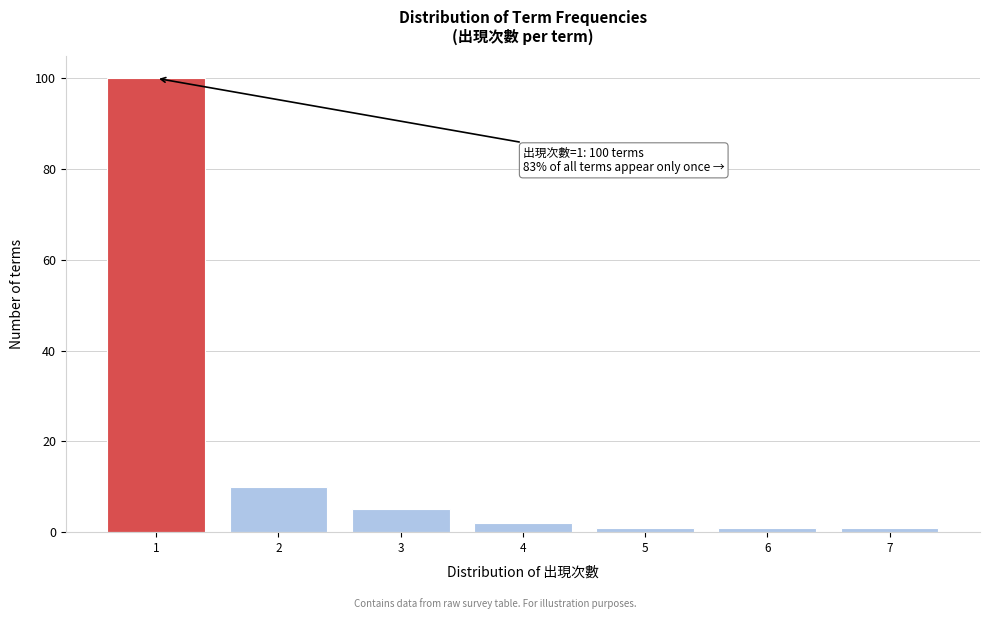

Reading right to left, extract all data points from this chart.

1	1	1	2	5	10	100